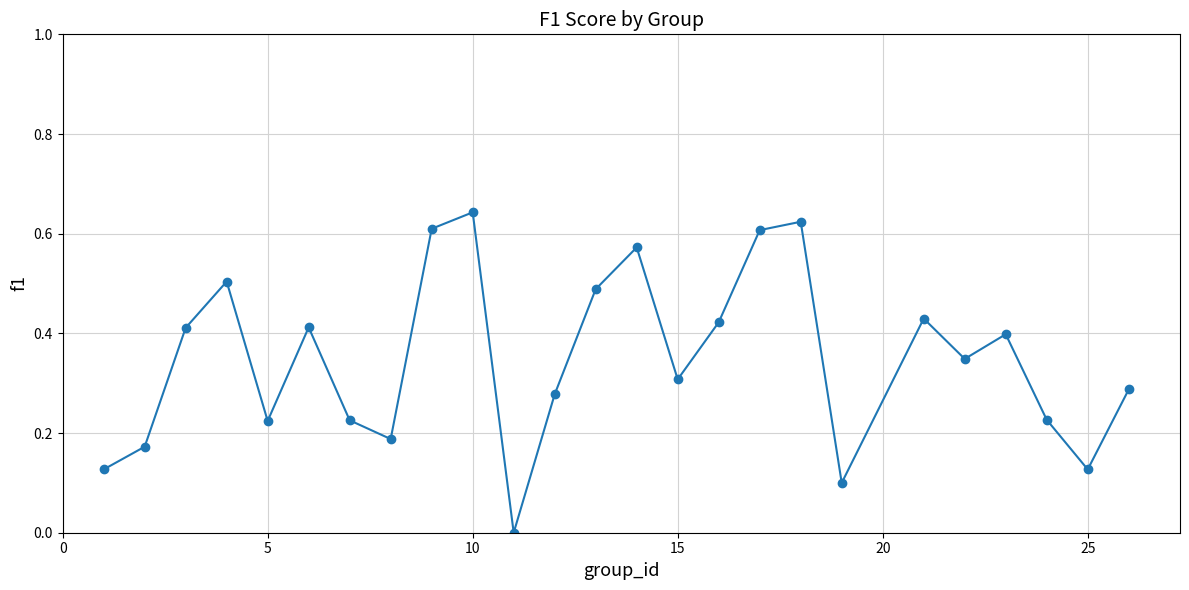

How many points are higher than both their immediate neighbors (excluding endpoints)?

7